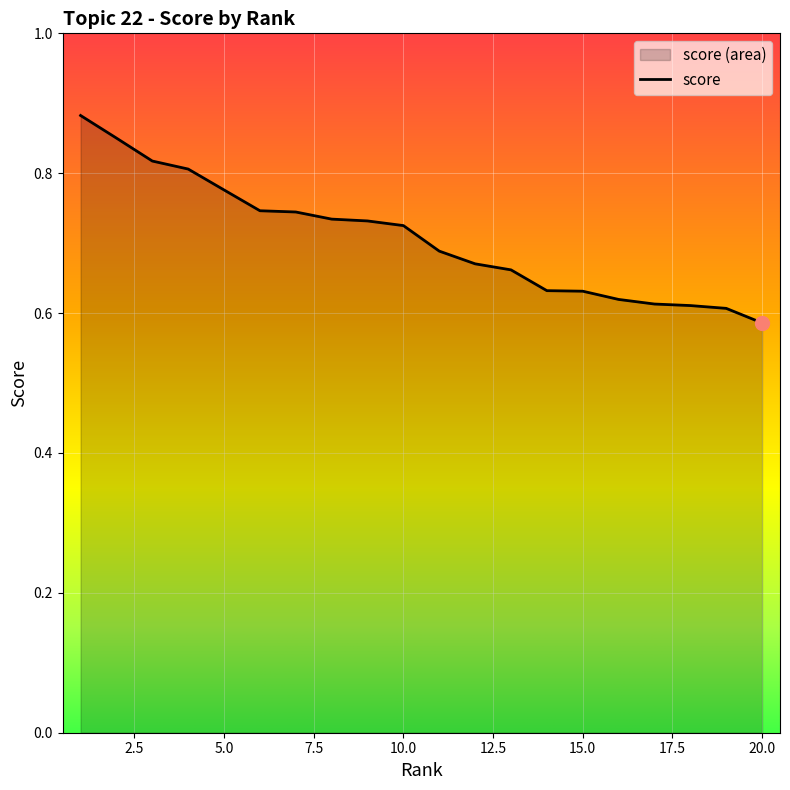

At which category does the chart reach its minimum across all series?

20.0